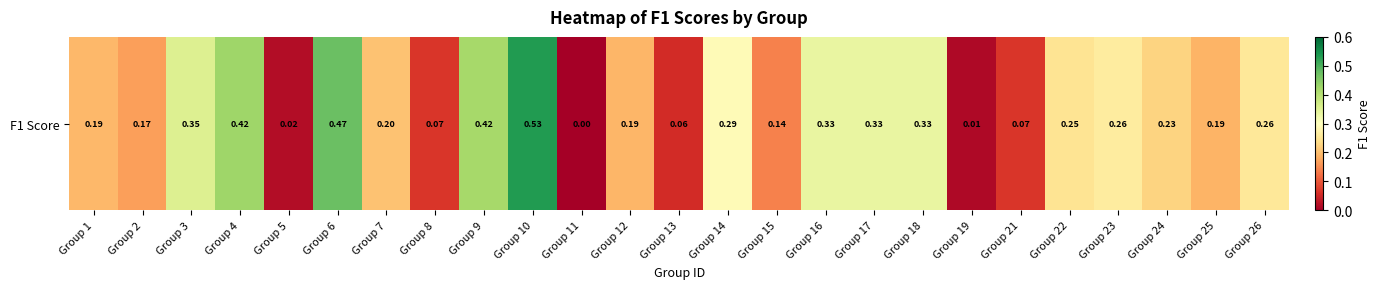

How many values are above zero?

24